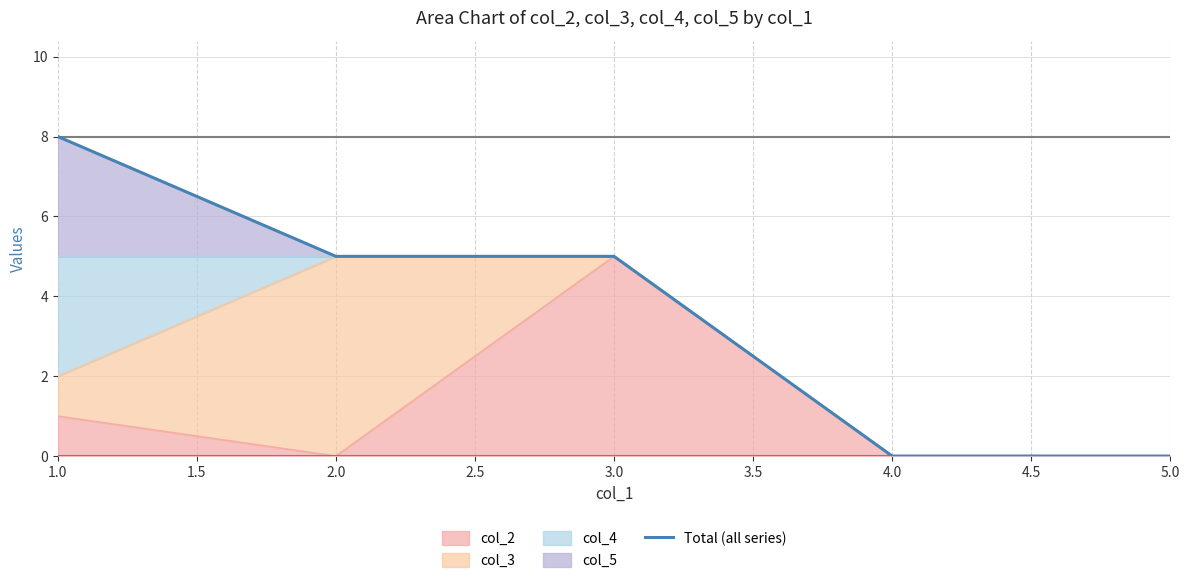

What is the value of the 2nd point from the left?

5